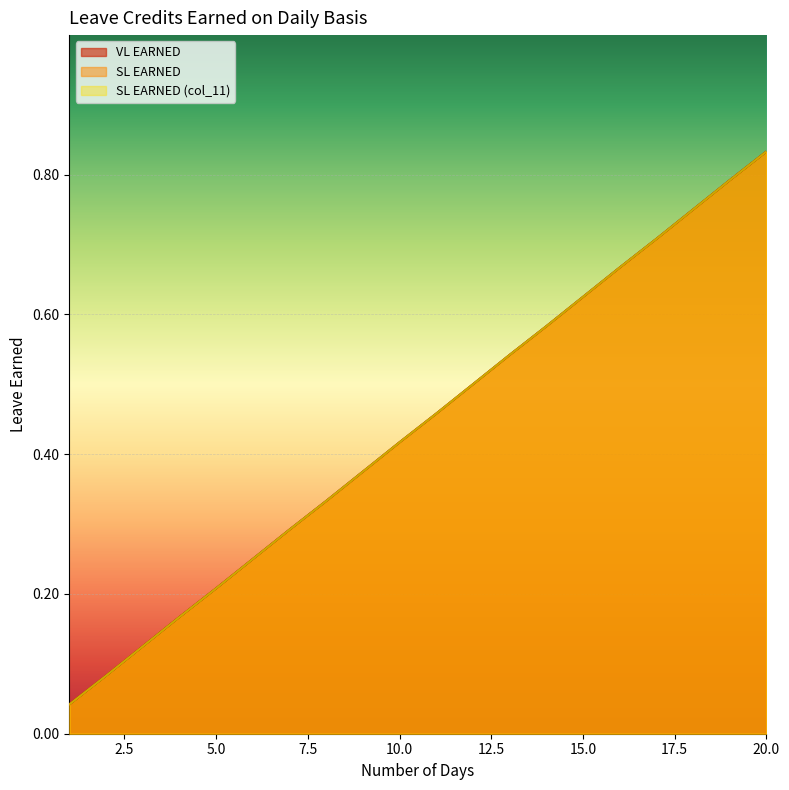

True or false: SL EARNED (col_11) and SL EARNED intersect in this chart.

False